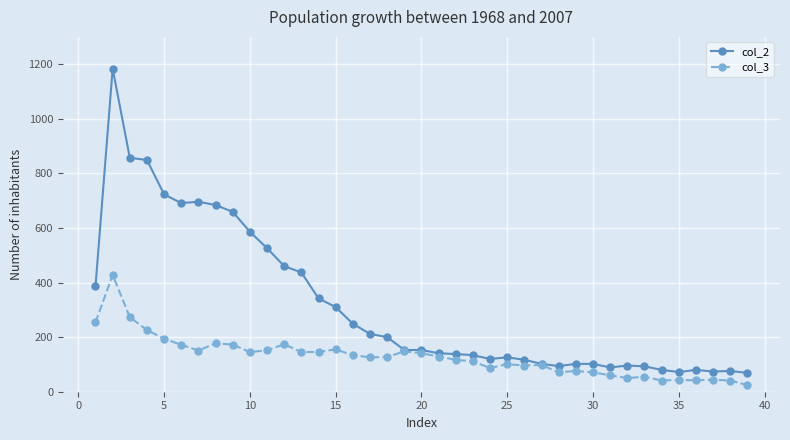

True or false: col_3 has more than 0 points higher than both neighbors.

True